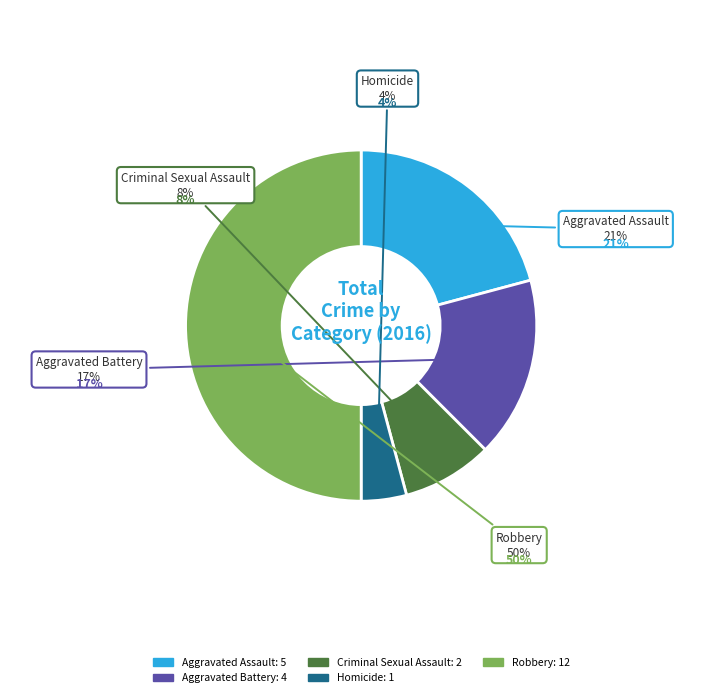

What portion of the pie excludes Criminal Sexual Assault?

91.7%